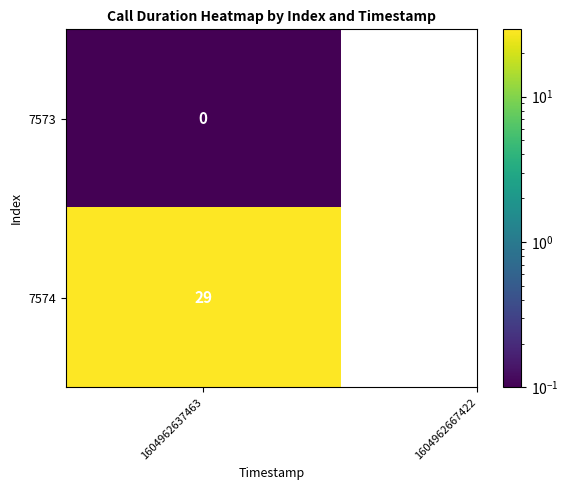

Rank the categories by value from lowest to highest.

7573, 7574